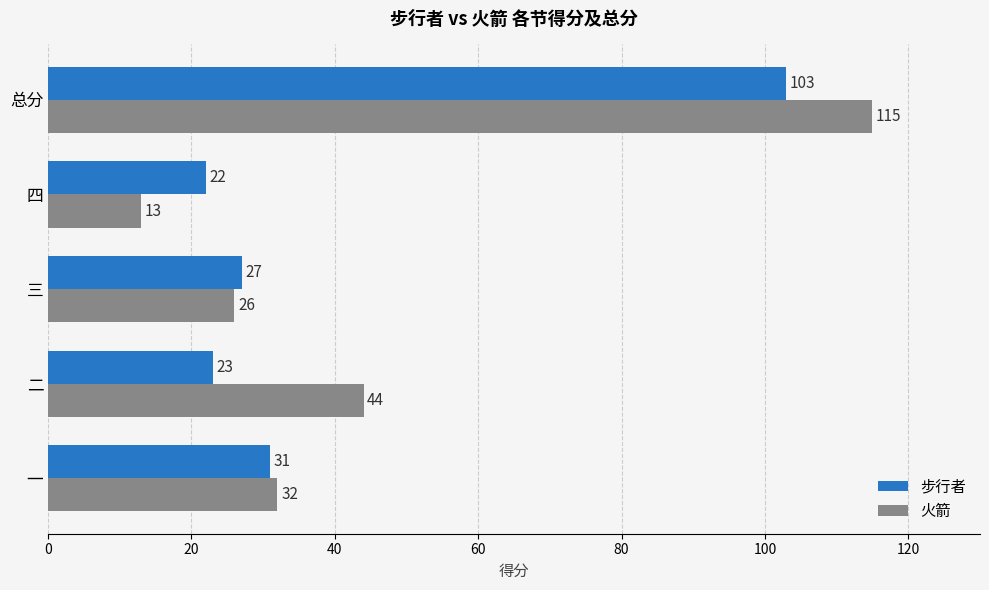

What are all the series names shown in the legend?

步行者, 火箭